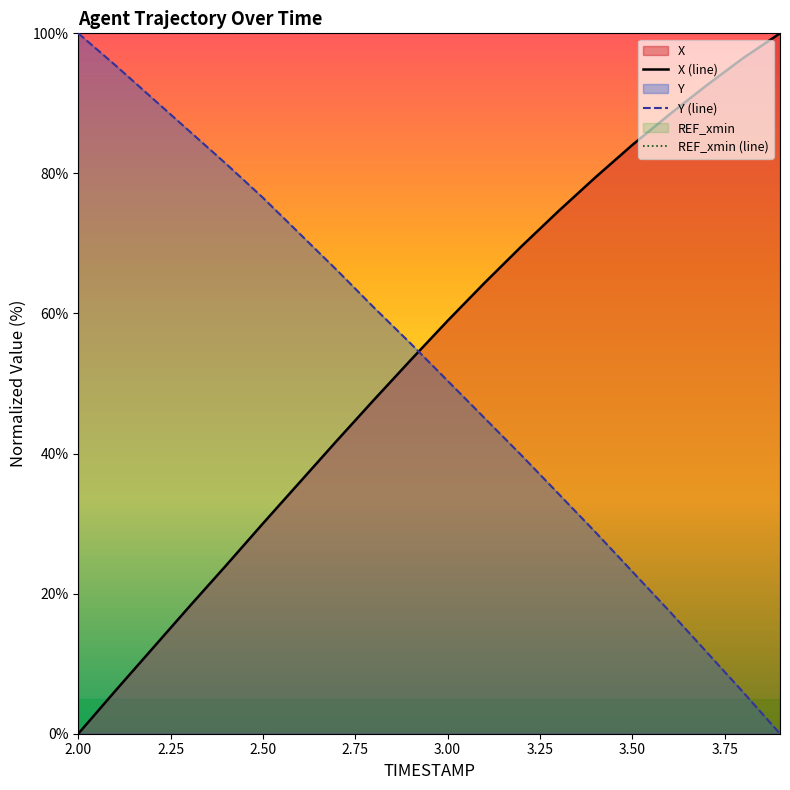

At which label does Y (line) reach its peak?

2.00